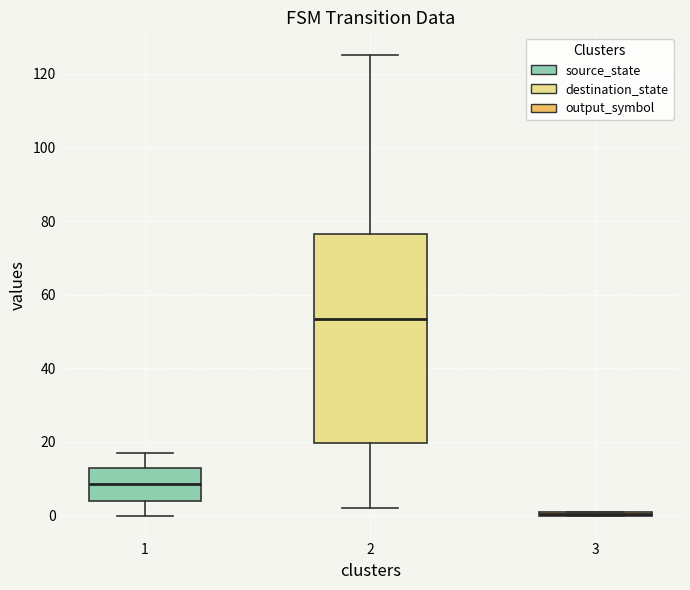

Where does the median line of the box at x = 2 sit on the y-axis? The values are not printed on the chart, so give them approximately, as read against the axis.

54